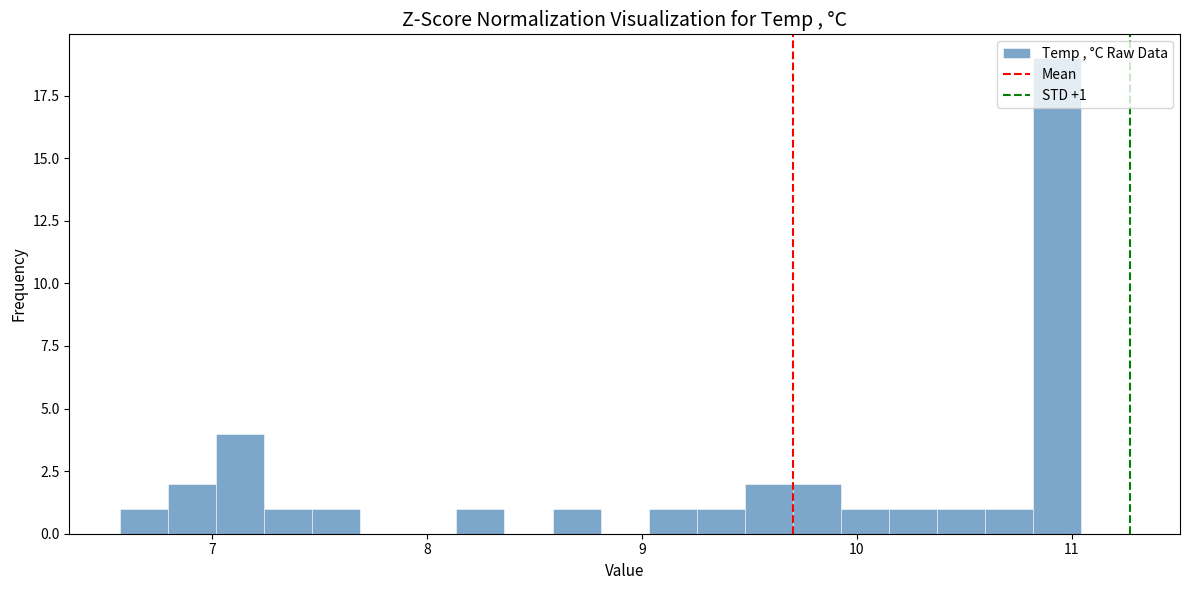

Read against the x-axis, roughly where is the centre of the tallest bar?

10.9